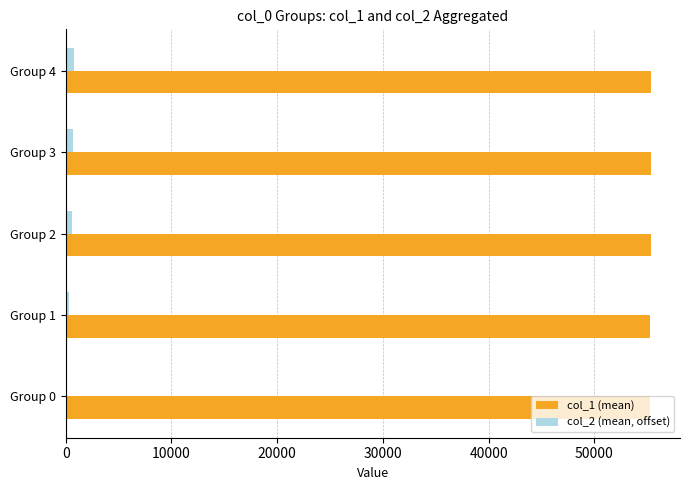

Which series has the largest total across all categories?

col_1 (mean)